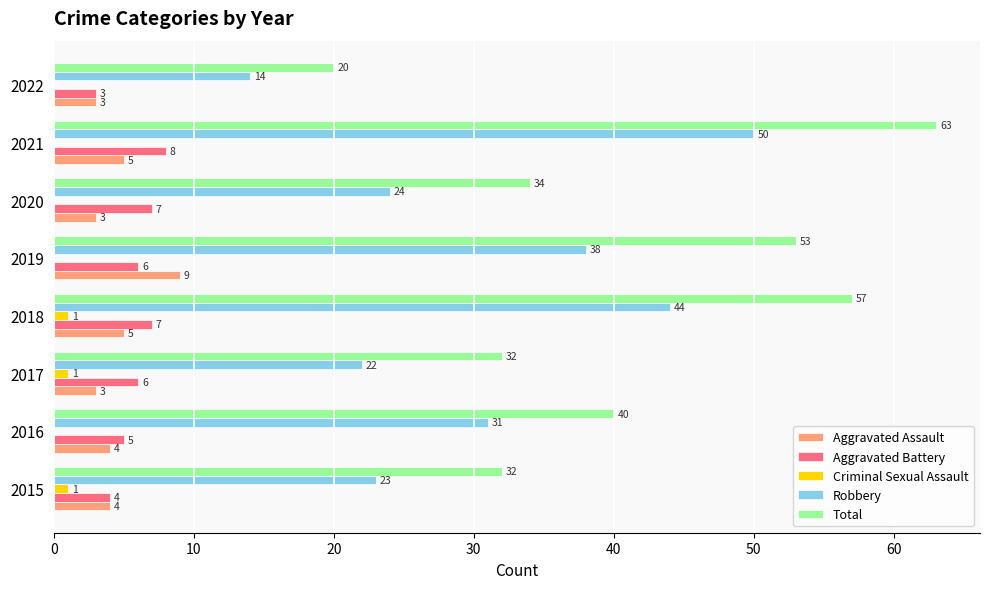

What is the highest value of the Aggravated Assault series?

9